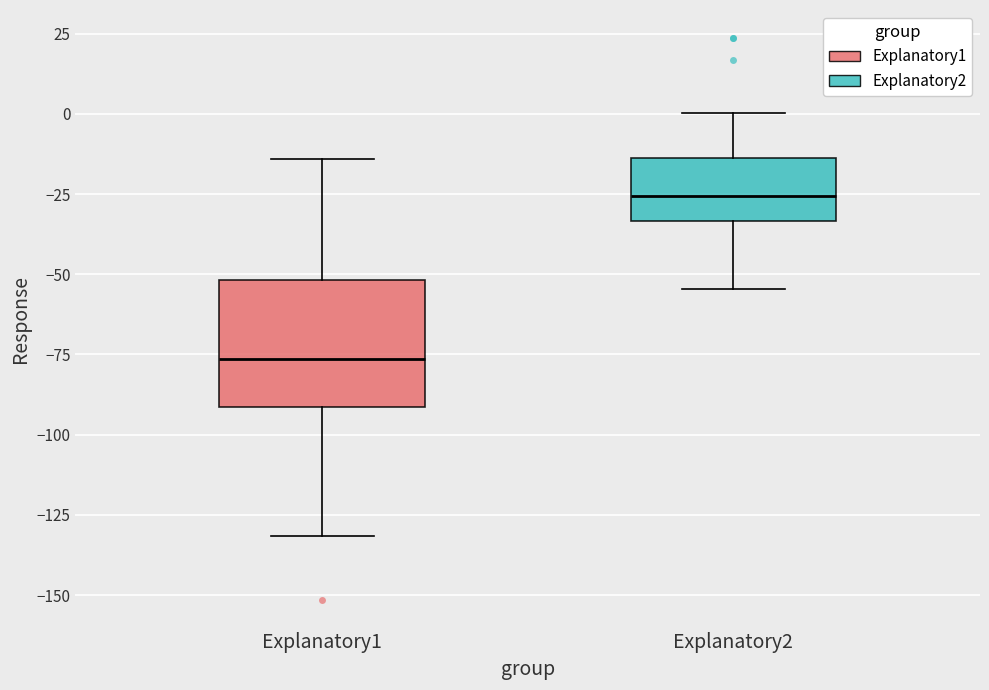

Reading left to right, read every box against the y-axis: the position of its median line, the range the box covers, and the ends of its whiskers. The values are not printed on the chart, so give them approximately, as read against the axis.

Explanatory1: median -75, box -90 to -50, whiskers -130 to -15
Explanatory2: median -25, box -35 to -15, whiskers -55 to 0